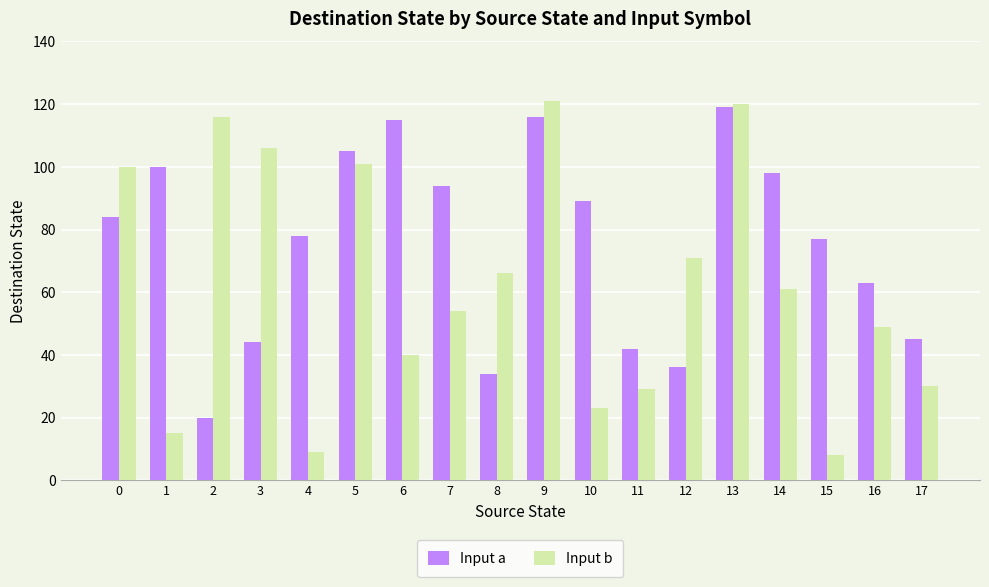

What is the difference between the second highest and minimum values in the Input b series?

112